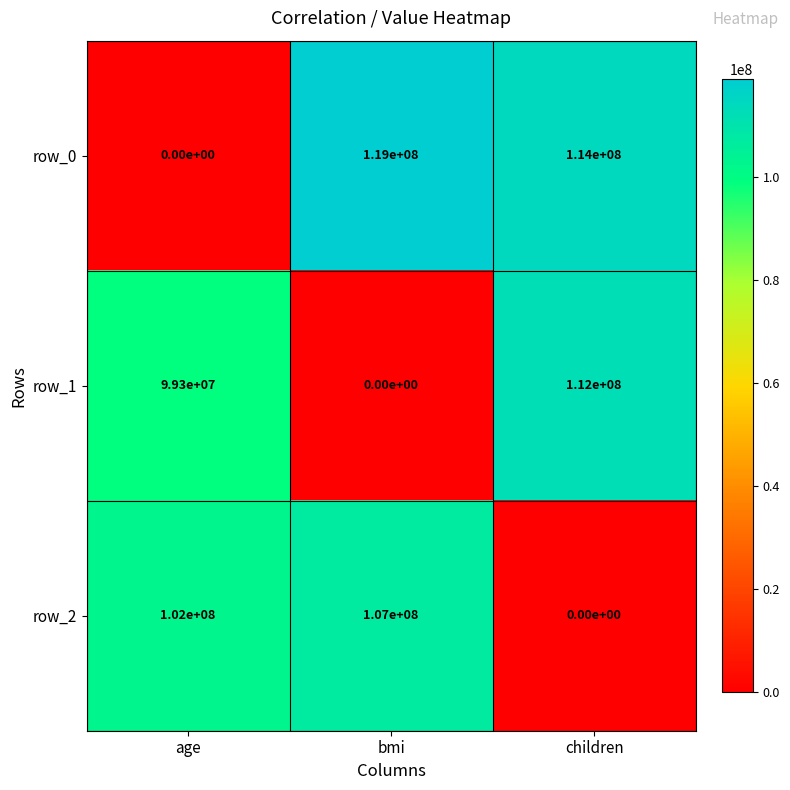

What is the total value across all series at children?

226000000